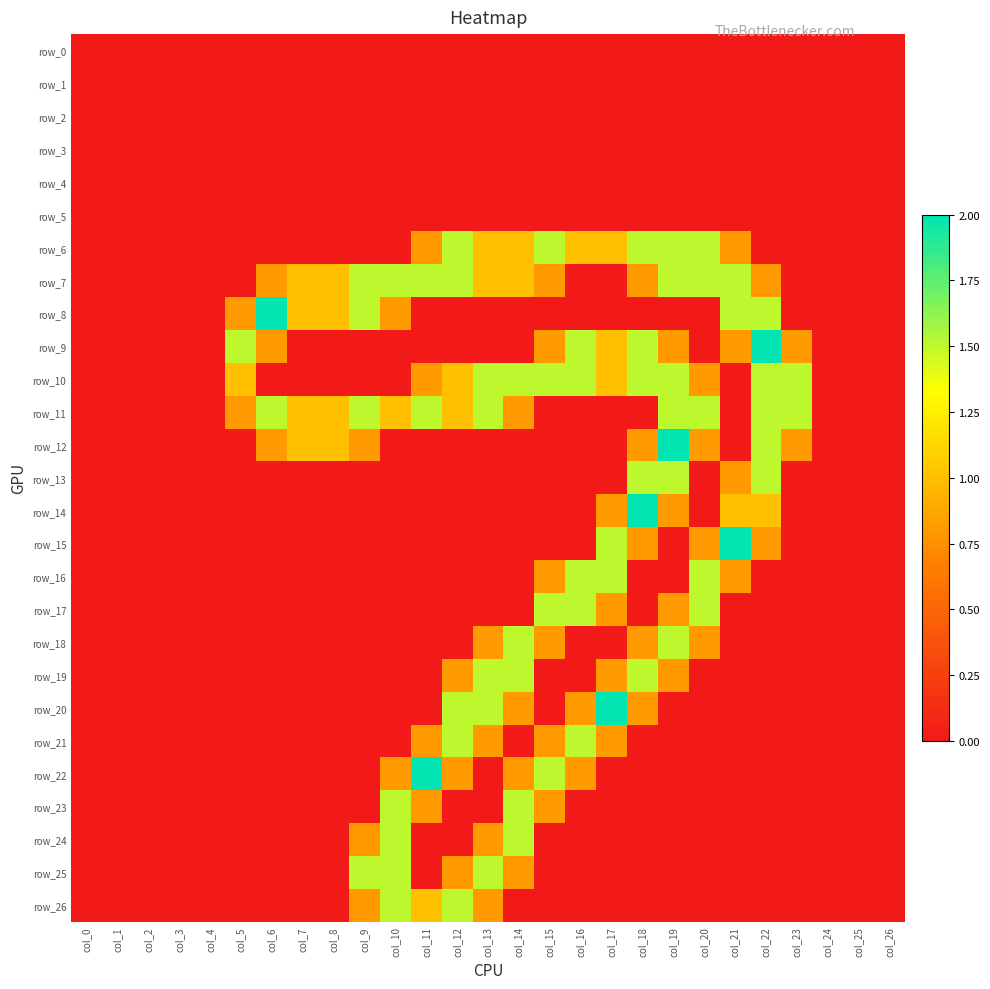

At how many categories does at least one series exceed 0?

19